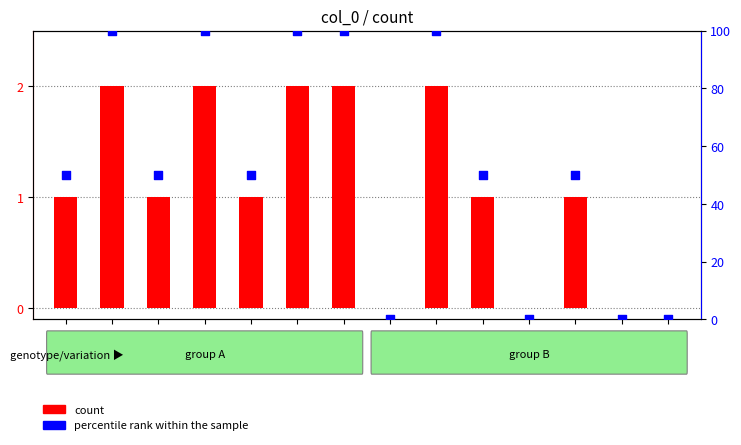

At how many categories does at least one series exceed 47?

10